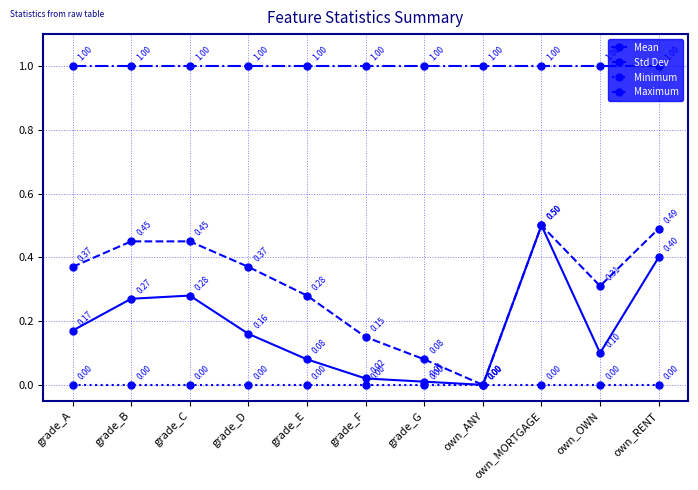

Is it true that Mean equals 0.2 at own_OWN?

False